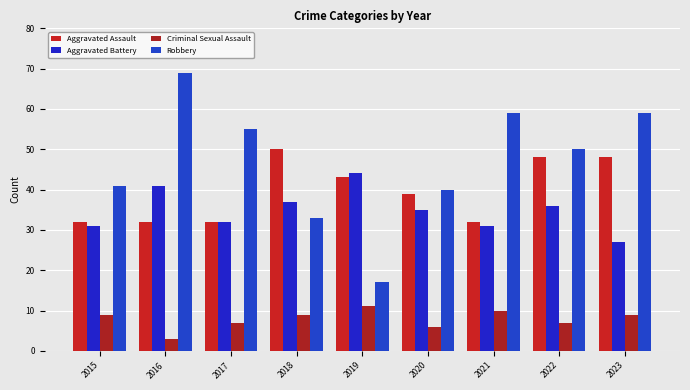

How many data points does each series have?

9